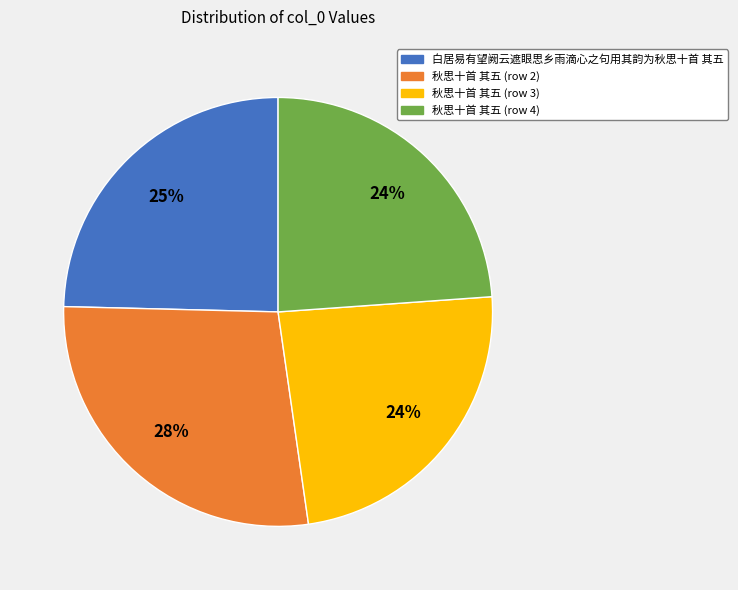

What is the largest slice in the pie chart?

秋思十首 其五 (row 2)